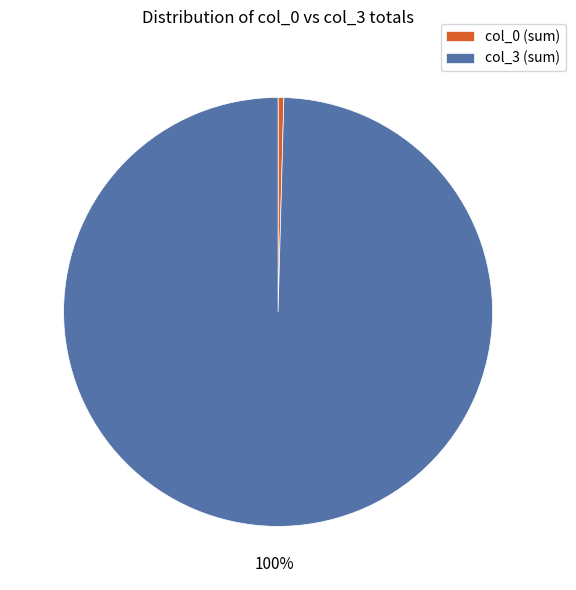

Which category has the biggest portion of the pie?

col_3 (sum)